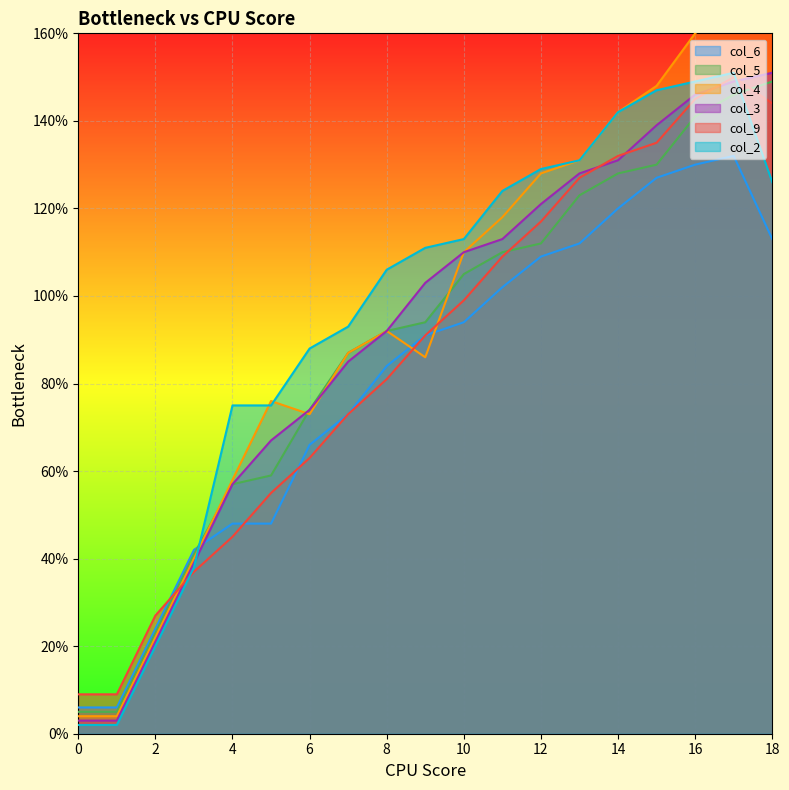

What are all the series names shown in the legend?

col_6, col_5, col_4, col_3, col_9, col_2